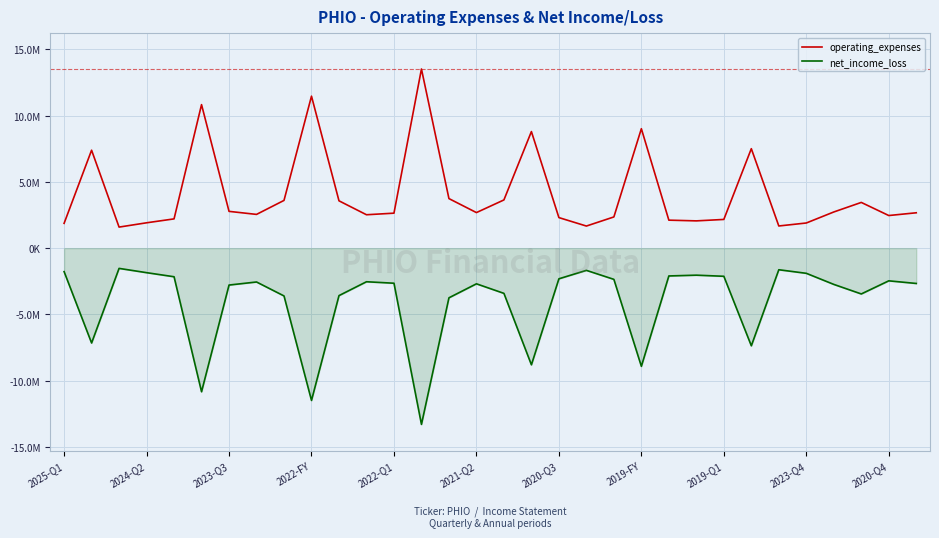

True or false: operating_expenses and net_income_loss intersect in this chart.

False